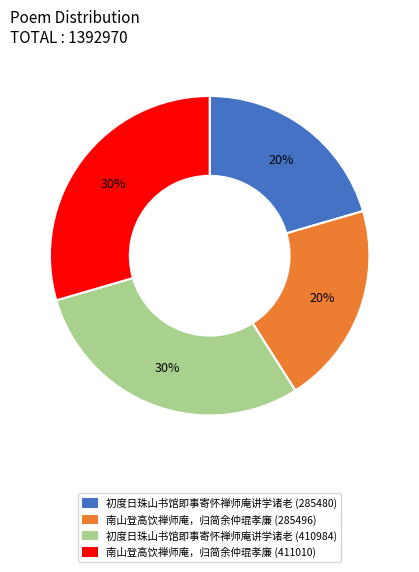

Which has a higher value, 初度日珠山书馆即事寄怀禅师庵讲学诸老 (410984) or 南山登高饮禅师庵，归简余仲琨孝廉 (285496)?

初度日珠山书馆即事寄怀禅师庵讲学诸老 (410984)